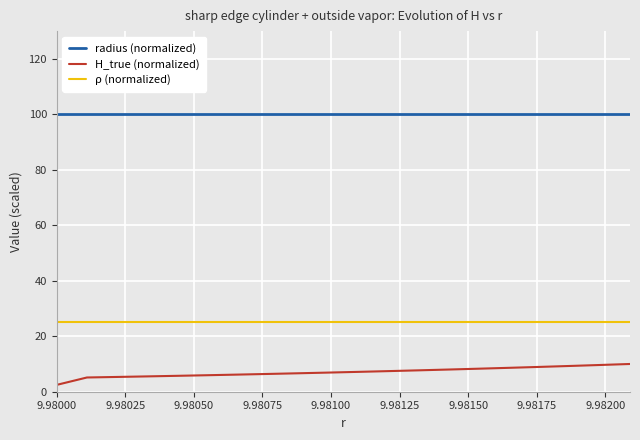

Which series has the widest spread of values?

H_true (normalized)